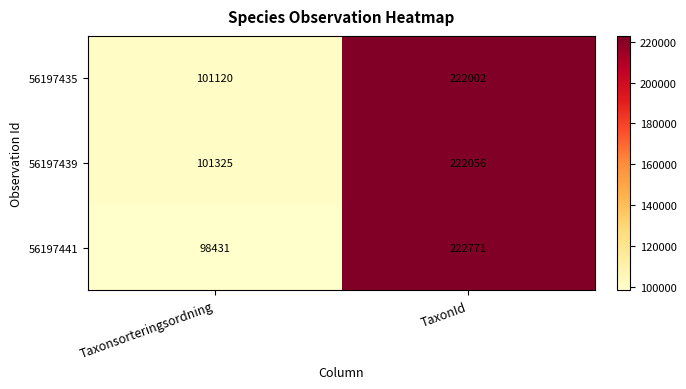

What is the maximum value shown in the chart?

222771